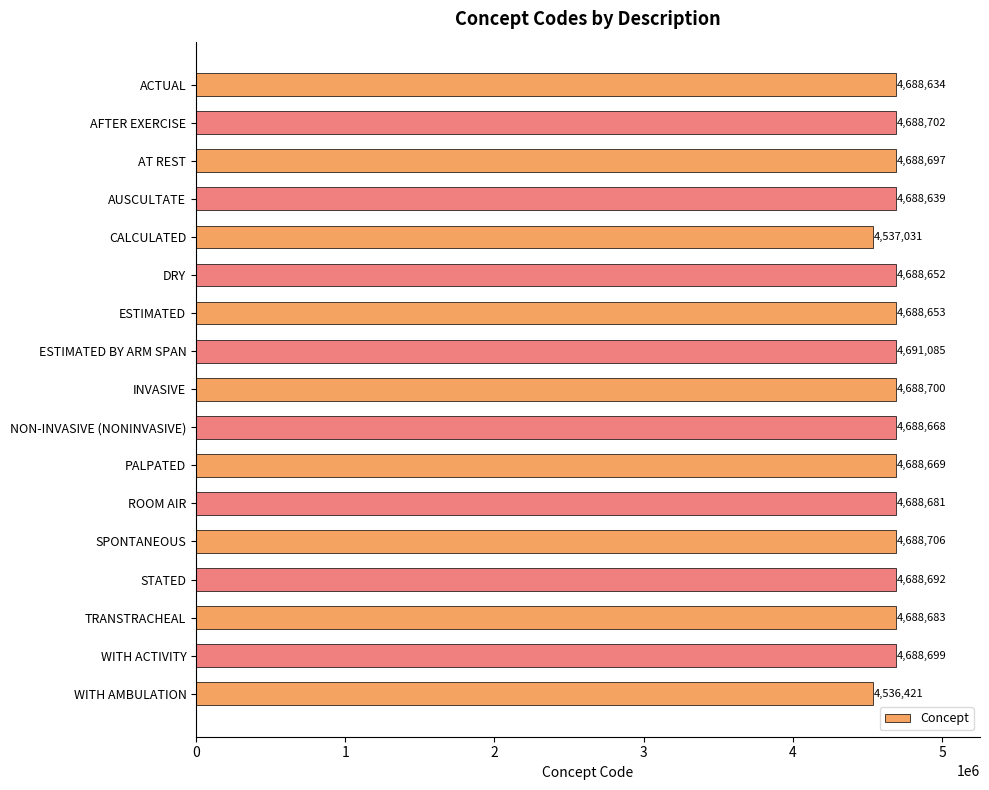

What is the difference between the maximum and minimum values?

154664